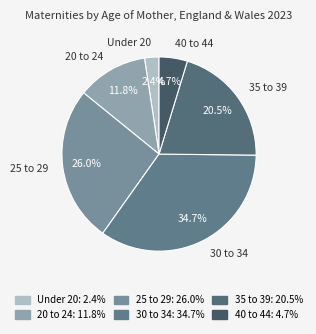

Is 40 to 44 the majority of the pie?

No